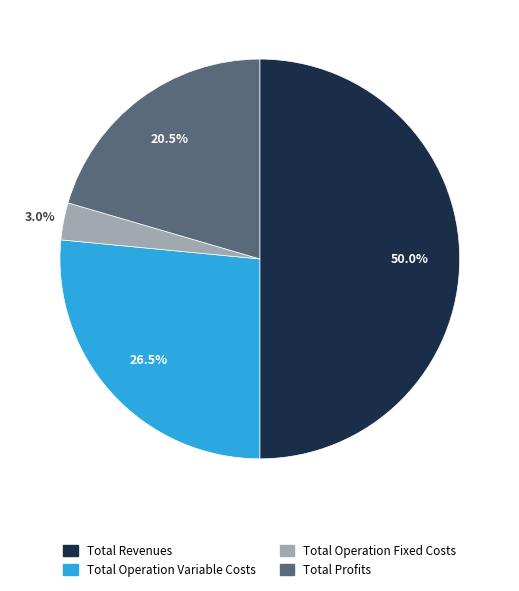

Count the number of slices in the pie.

4